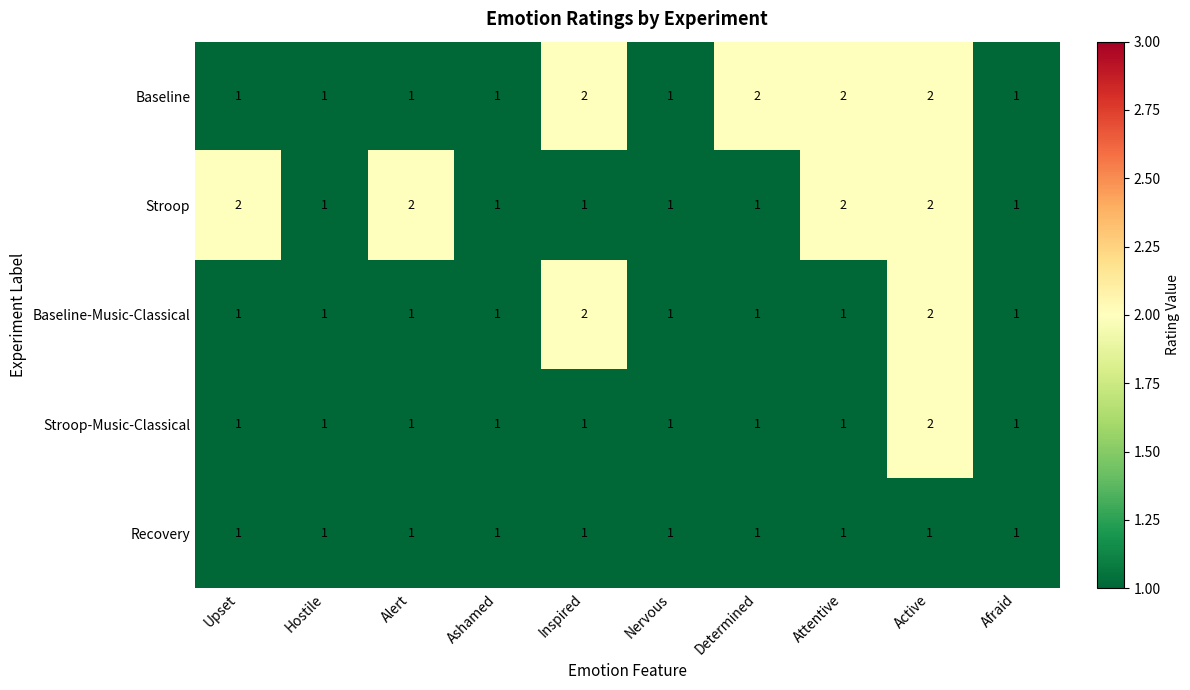

At which category is the sum across all series the highest?

Active